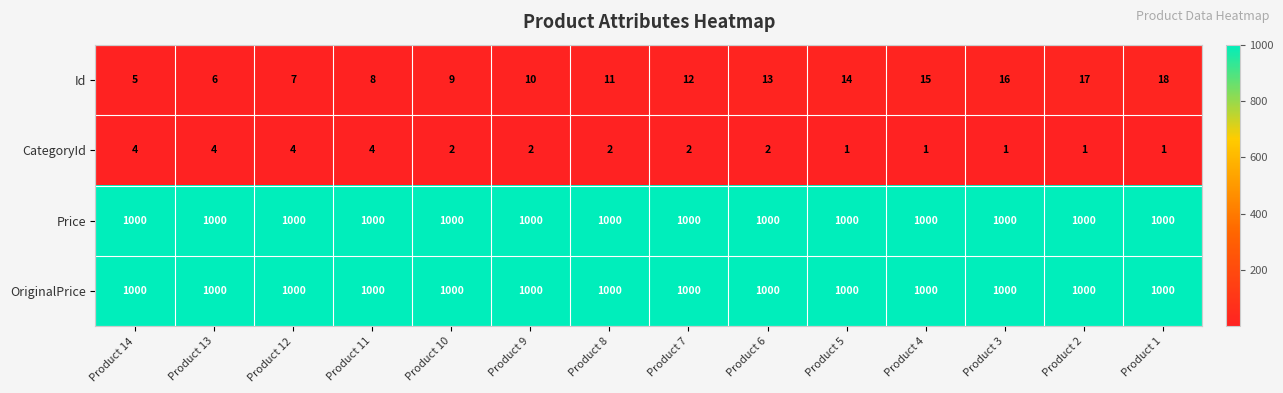

True or false: Id has a value of 13 at Product 6.

True